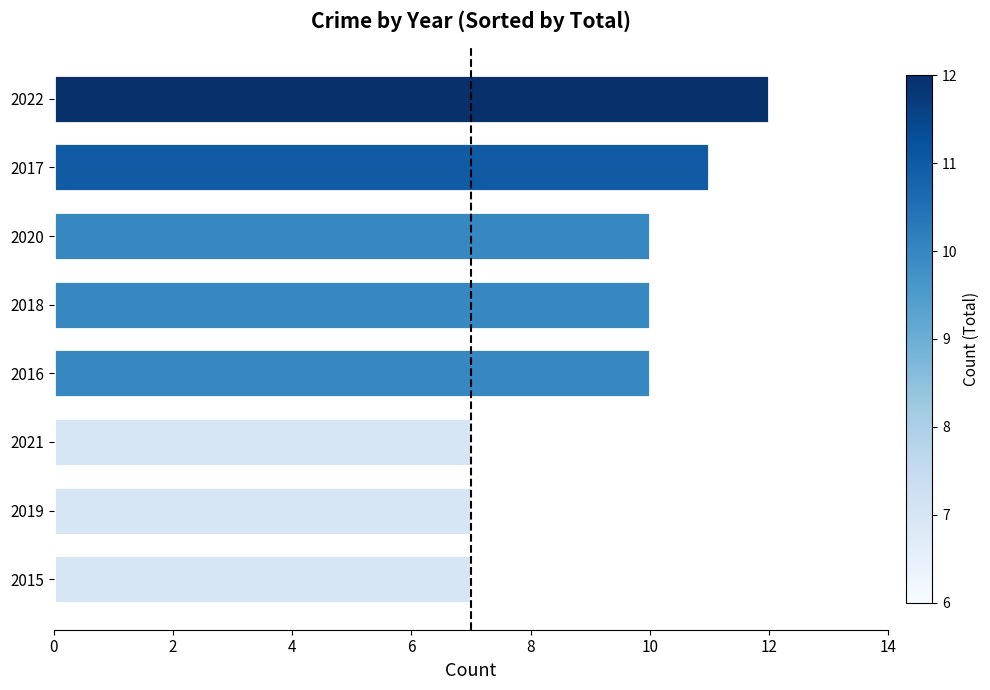

Reading bottom to top, what are all the values shown in this chart?

2015=7	2019=7	2021=7	2016=10	2018=10	2020=10	2017=11	2022=12